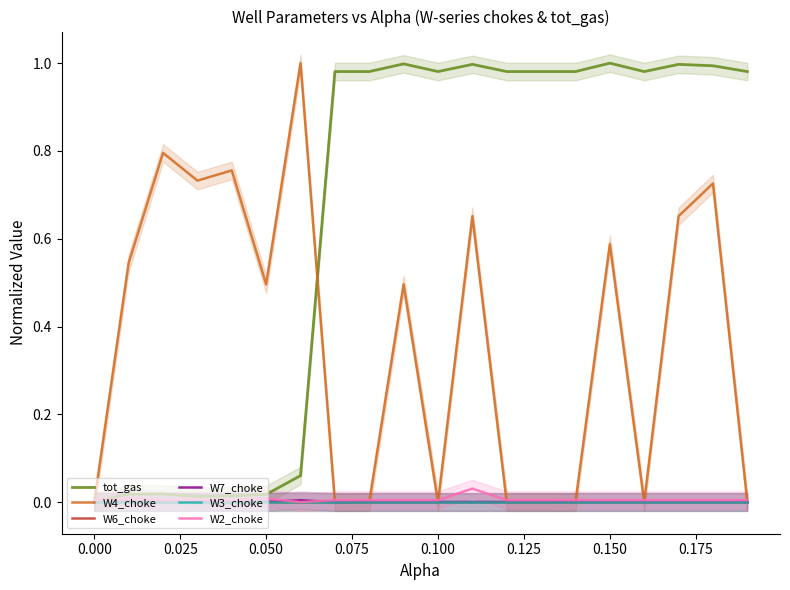

At how many categories does at least one series exceed 0?

20